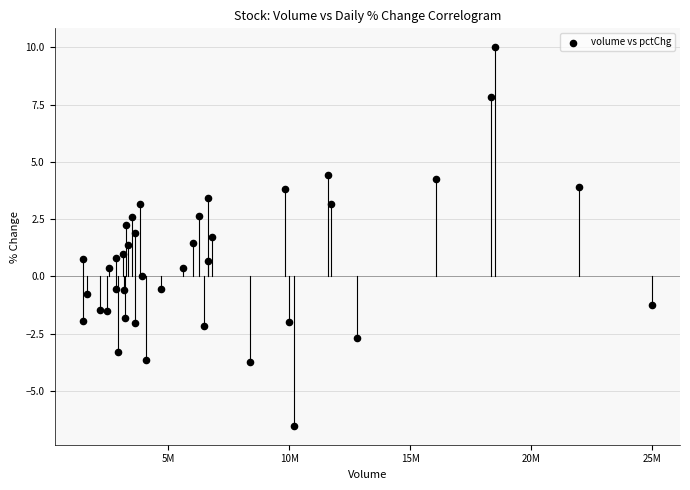

What is the range of Y values (max minus min)?

16.5